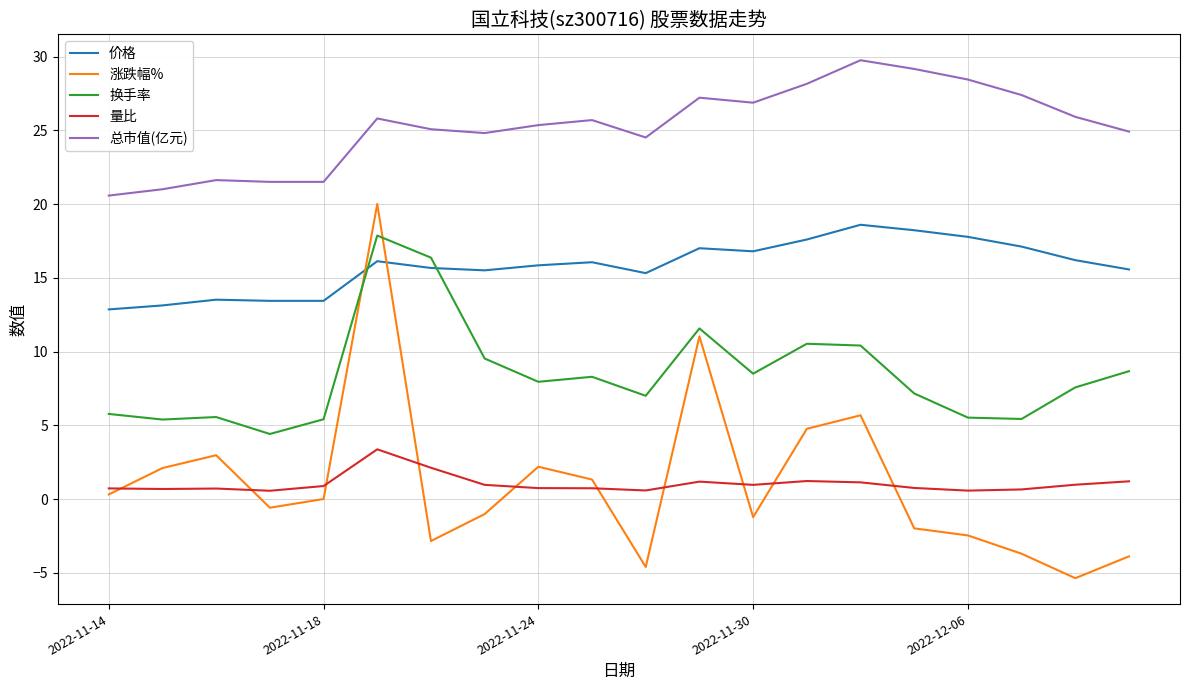

What are all the series names shown in the legend?

价格, 涨跌幅%, 换手率, 量比, 总市值(亿元)